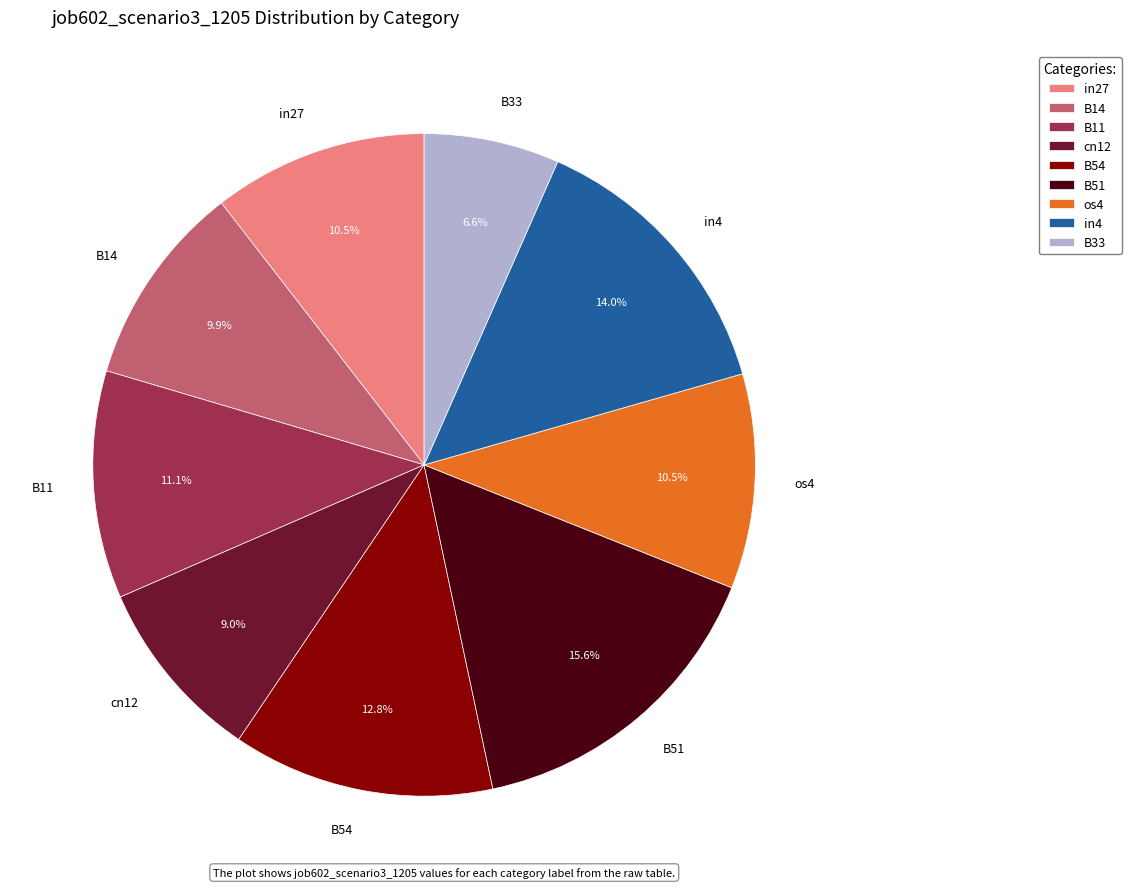

Which category has the biggest portion of the pie?

B51